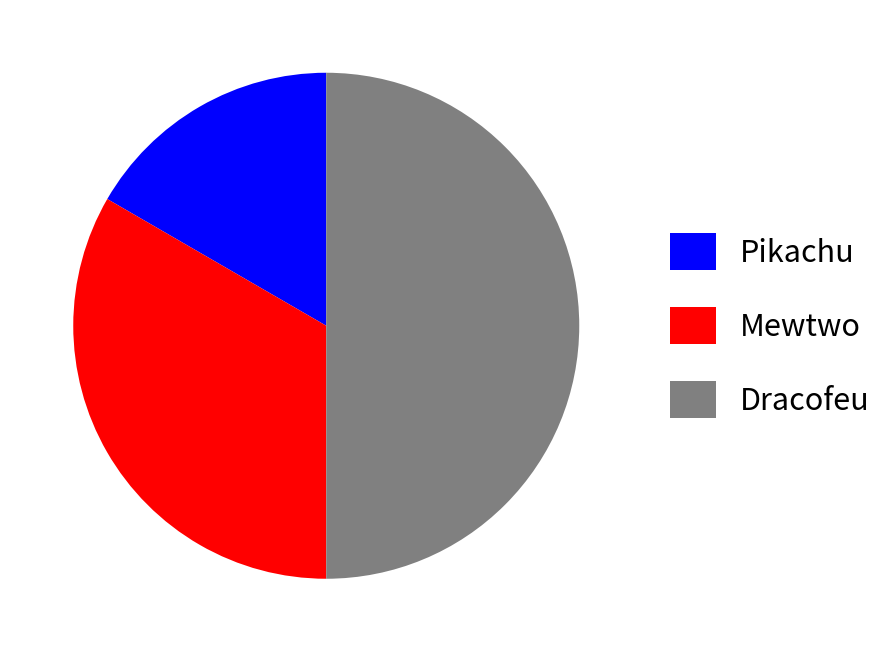

Which category has the biggest portion of the pie?

Dracofeu